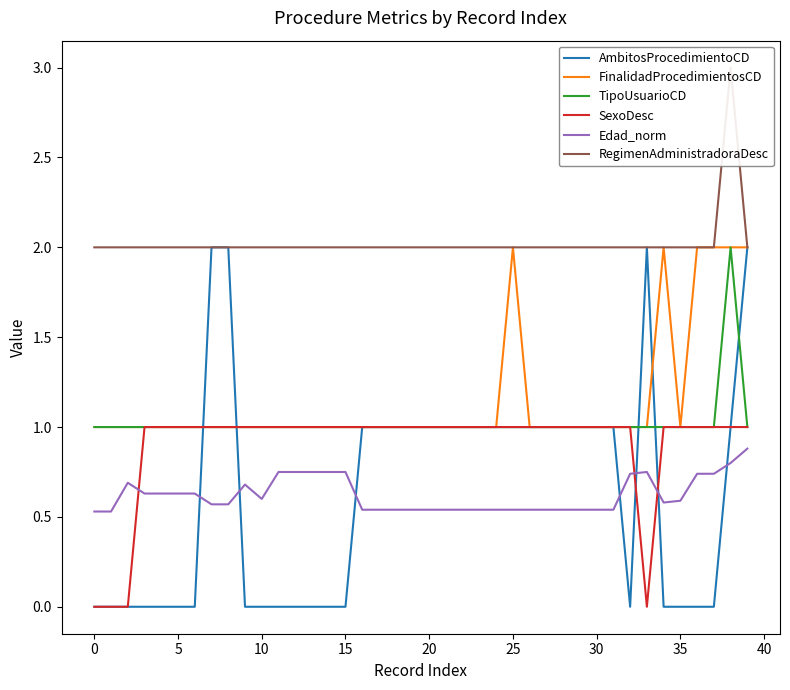

How many lines are shown in the chart?

6